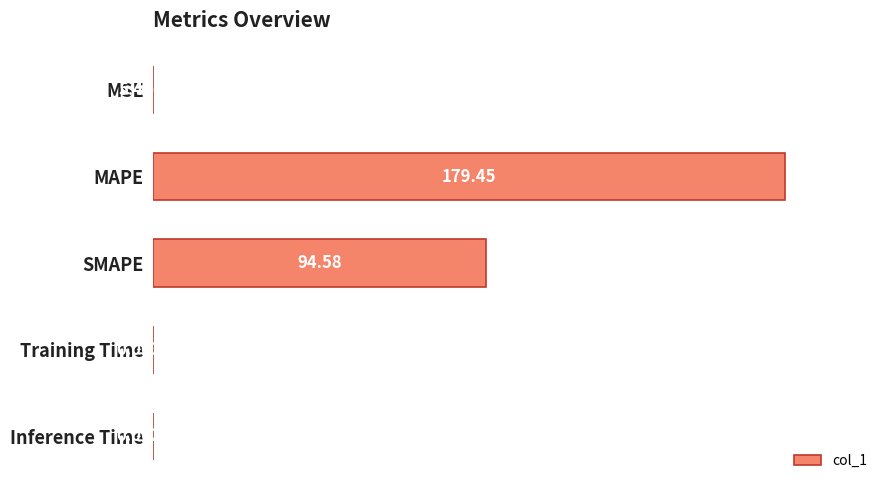

At which category does the chart reach its peak across all series?

MAPE